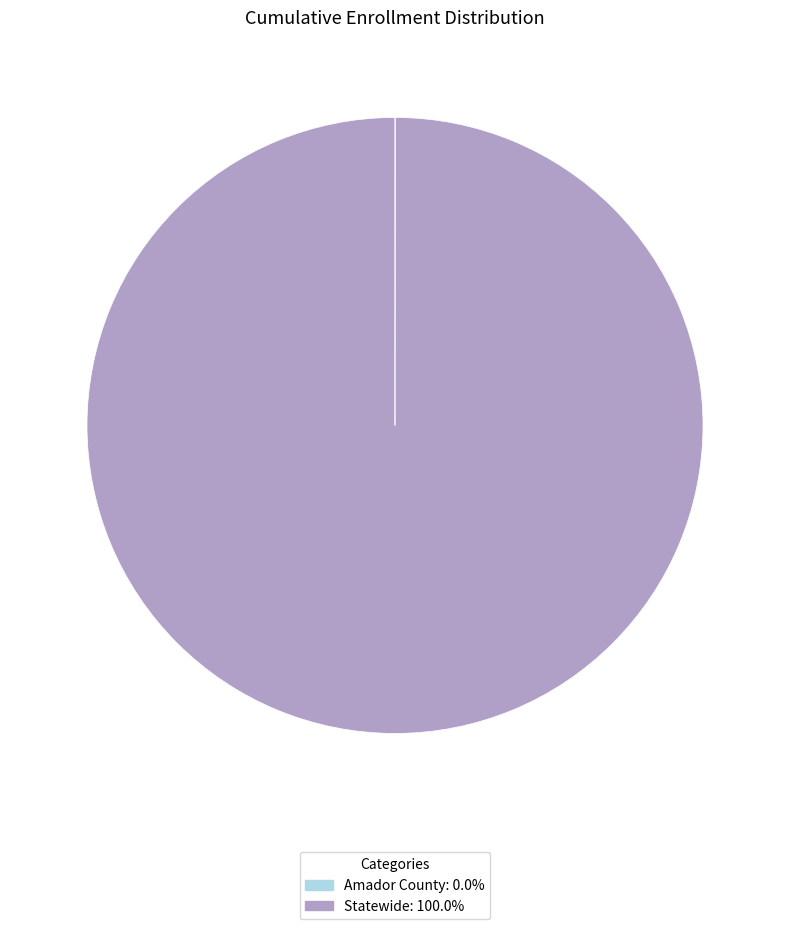

Which category has the biggest portion of the pie?

Statewide